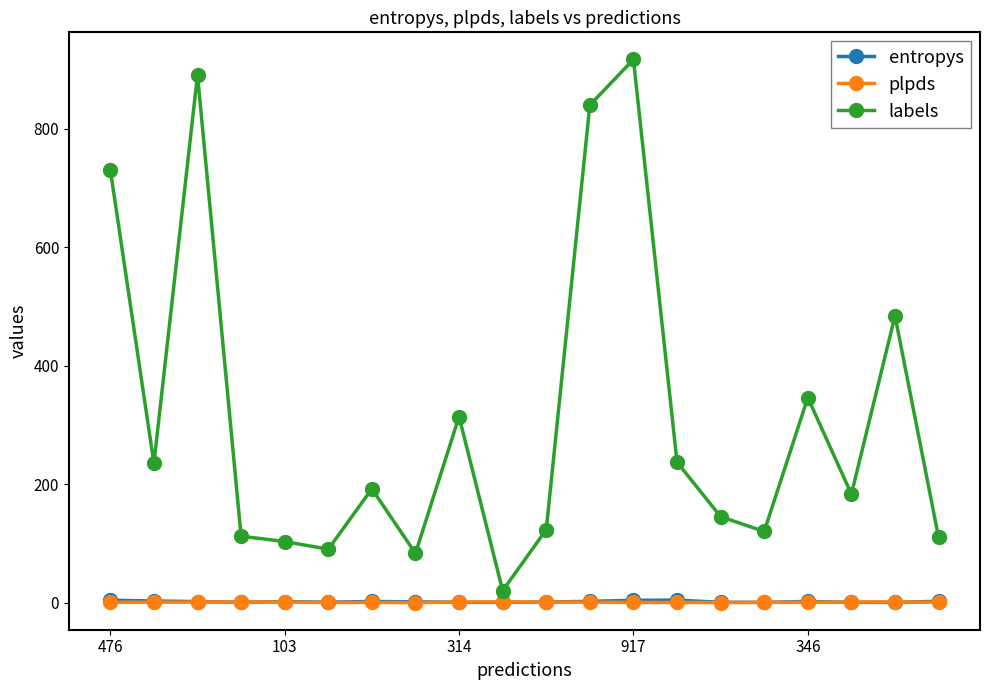

How many values in the plpds series exceed 0?

19